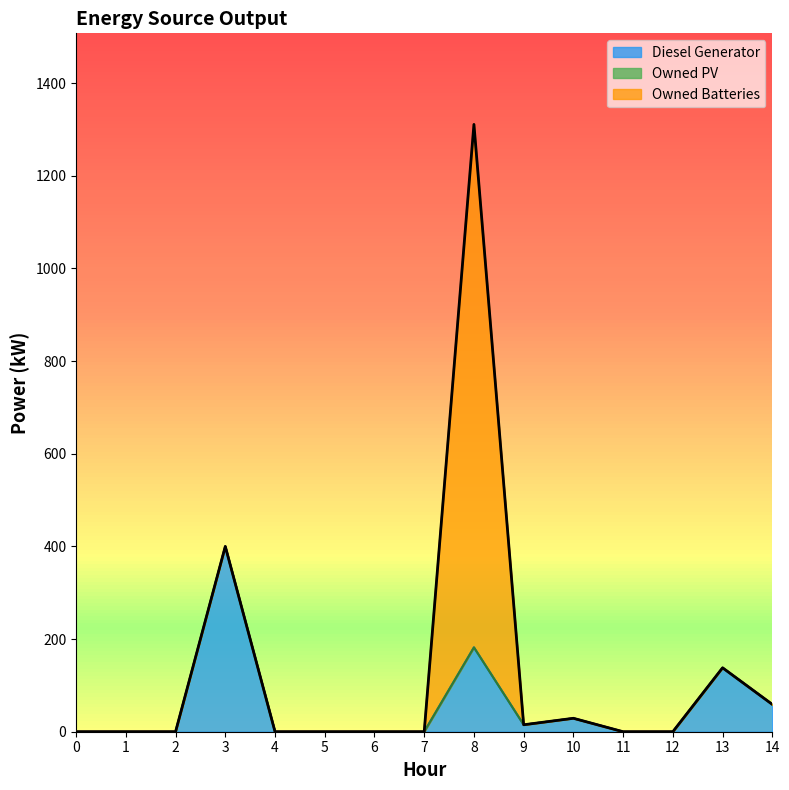

Rank the series by their maximum value, from lowest to highest.

Owned PV, Diesel Generator, Owned Batteries